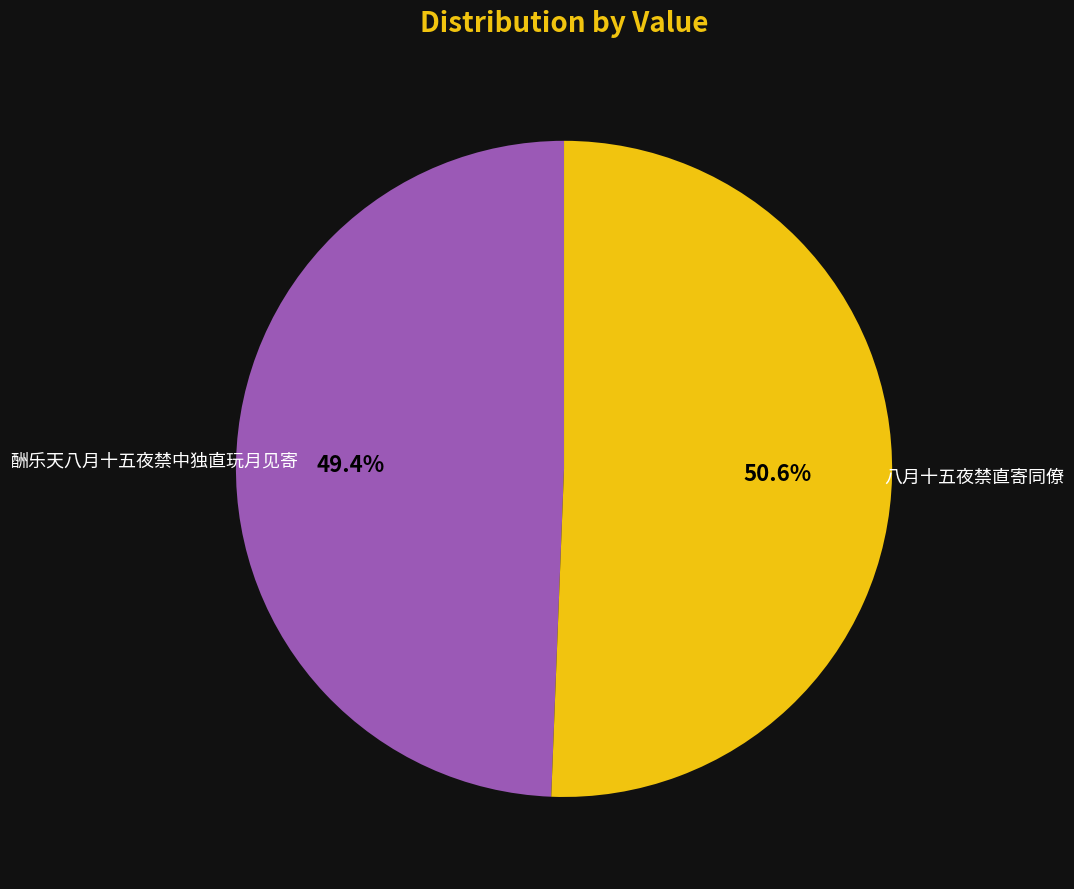

Is there a majority slice in this chart?

Yes